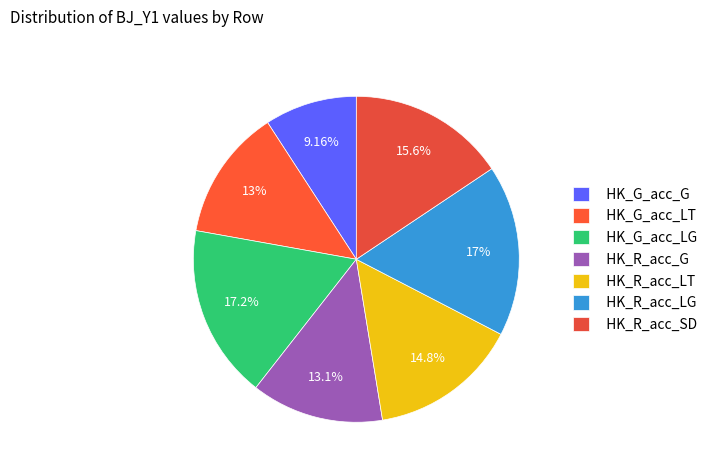

To the nearest percent, what is the combined percentage of HK_G_acc_LT and HK_R_acc_LT?

28%